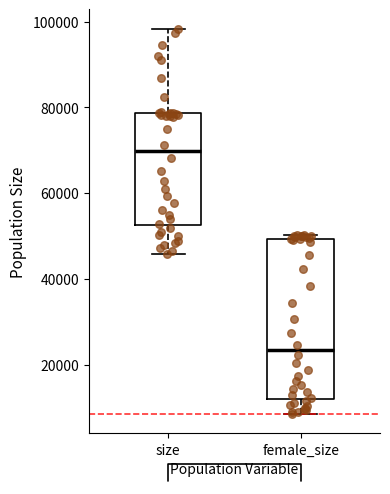

Reading left to right, read every box against the y-axis: the position of its median line, the range the box covers, and the ends of its whiskers. The values are not printed on the chart, so give them approximately, as read against the axis.

size: median 70000, box 52000 to 78000, whiskers 46000 to 98000
female_size: median 24000, box 12000 to 50000, whiskers 8000 to 50000 (just above the box's upper edge)